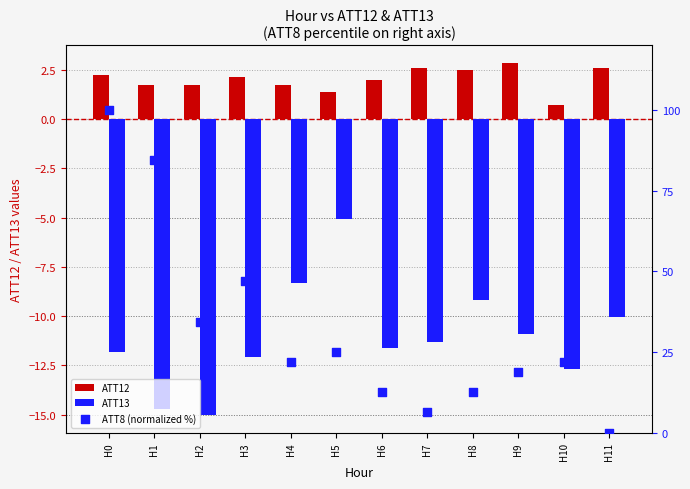

Which series has the largest total across all categories?

ATT8 (normalized %)